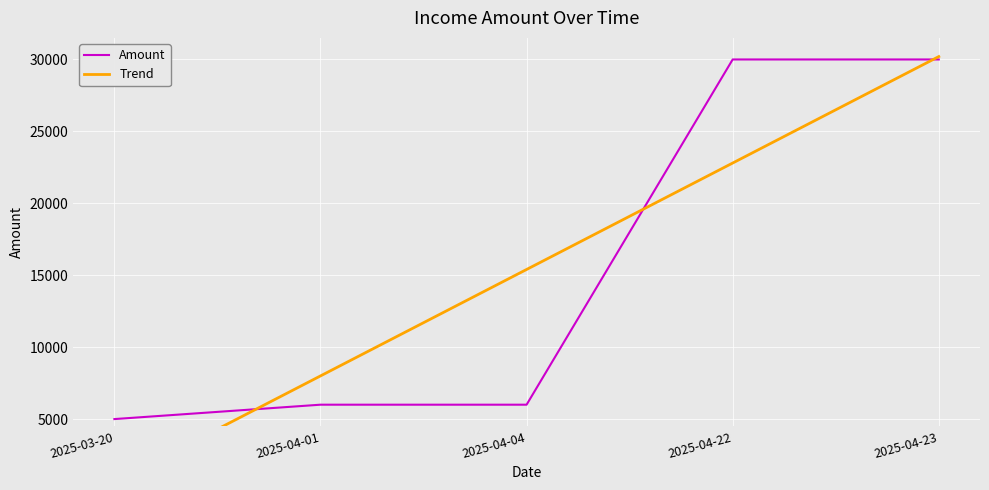

At how many categories does at least one series exceed 14023?

3